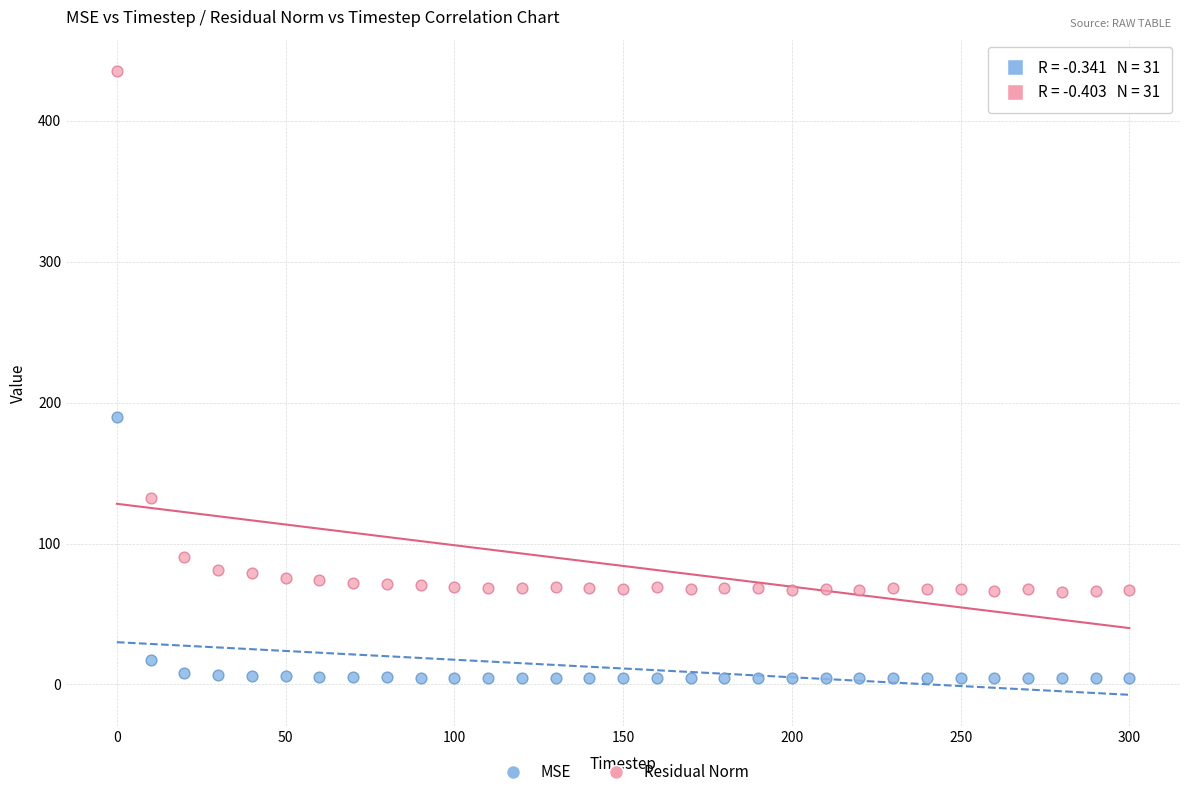

What are all the series names shown in the legend?

MSE, Residual Norm